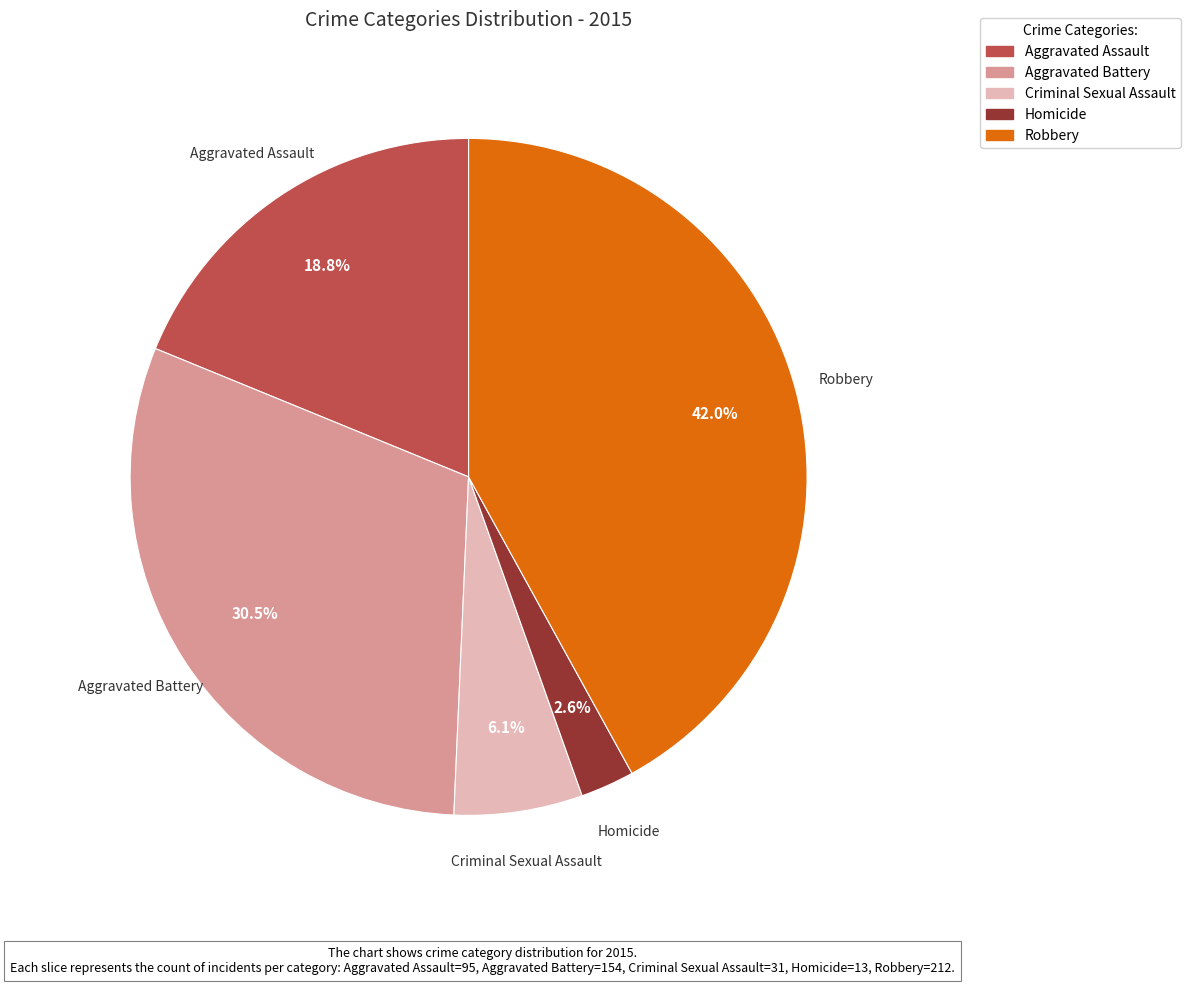

What is the ratio of the value at Aggravated Battery to the value at Robbery?

0.7